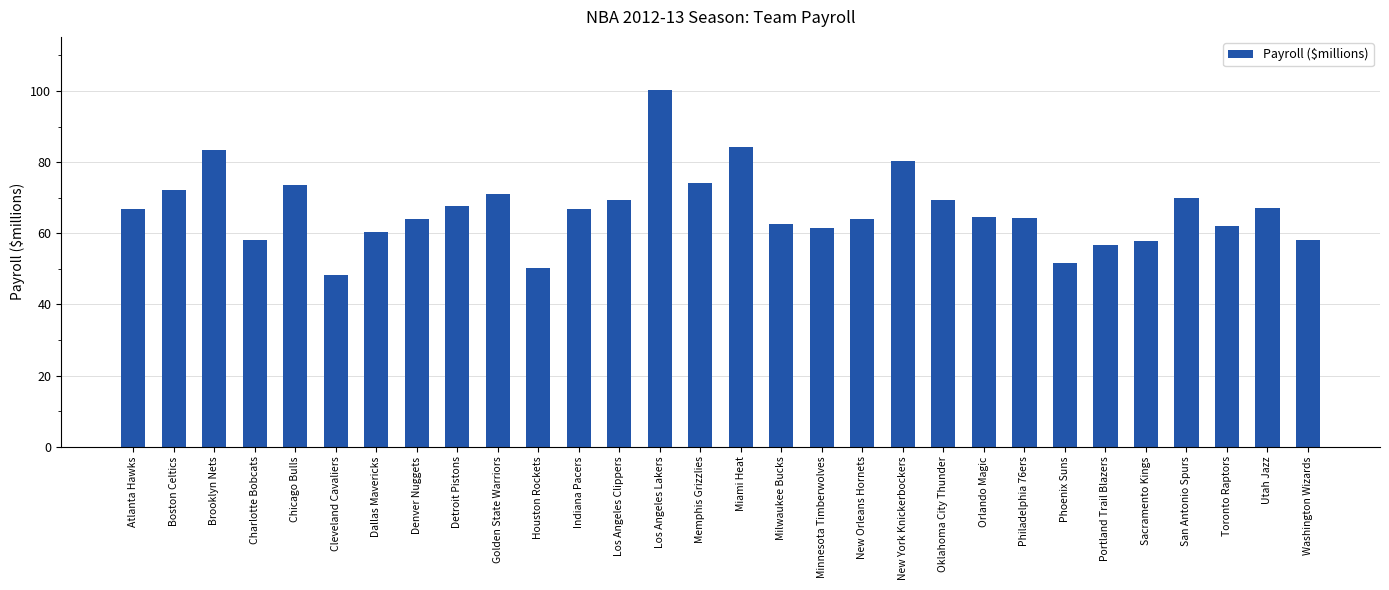

What is the difference between the maximum and minimum values?

52.0